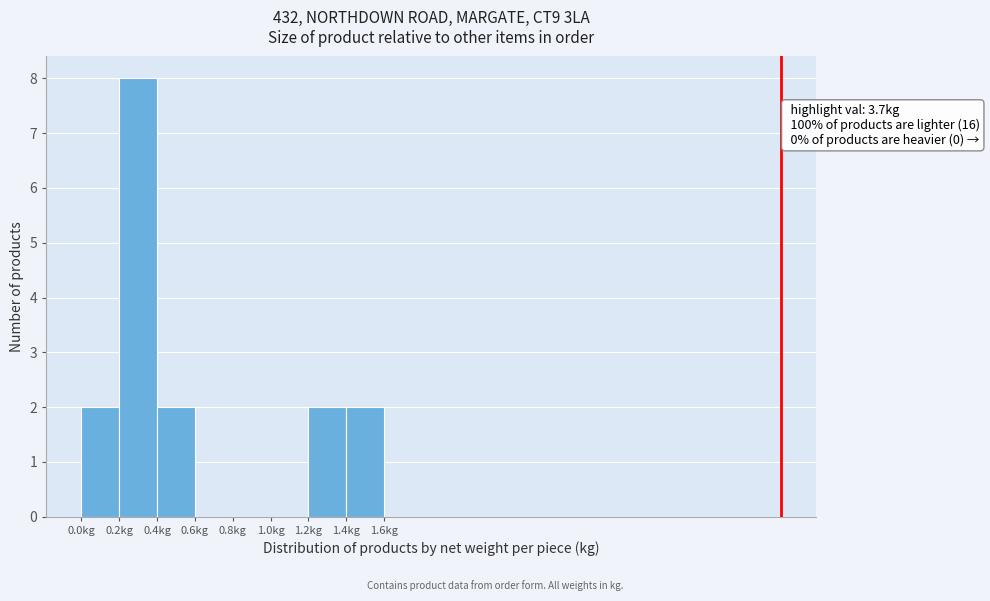

Over which range of the x-axis is the bar tallest?

0.2 to 0.4